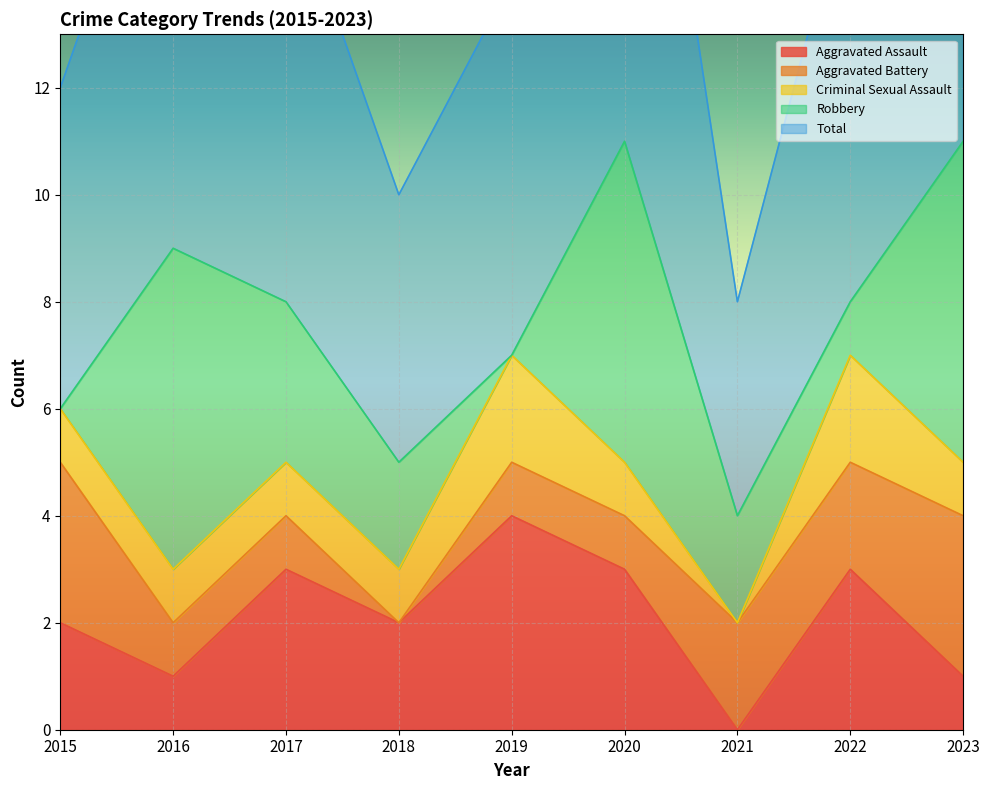

True or false: Criminal Sexual Assault and Total cross at least once.

False